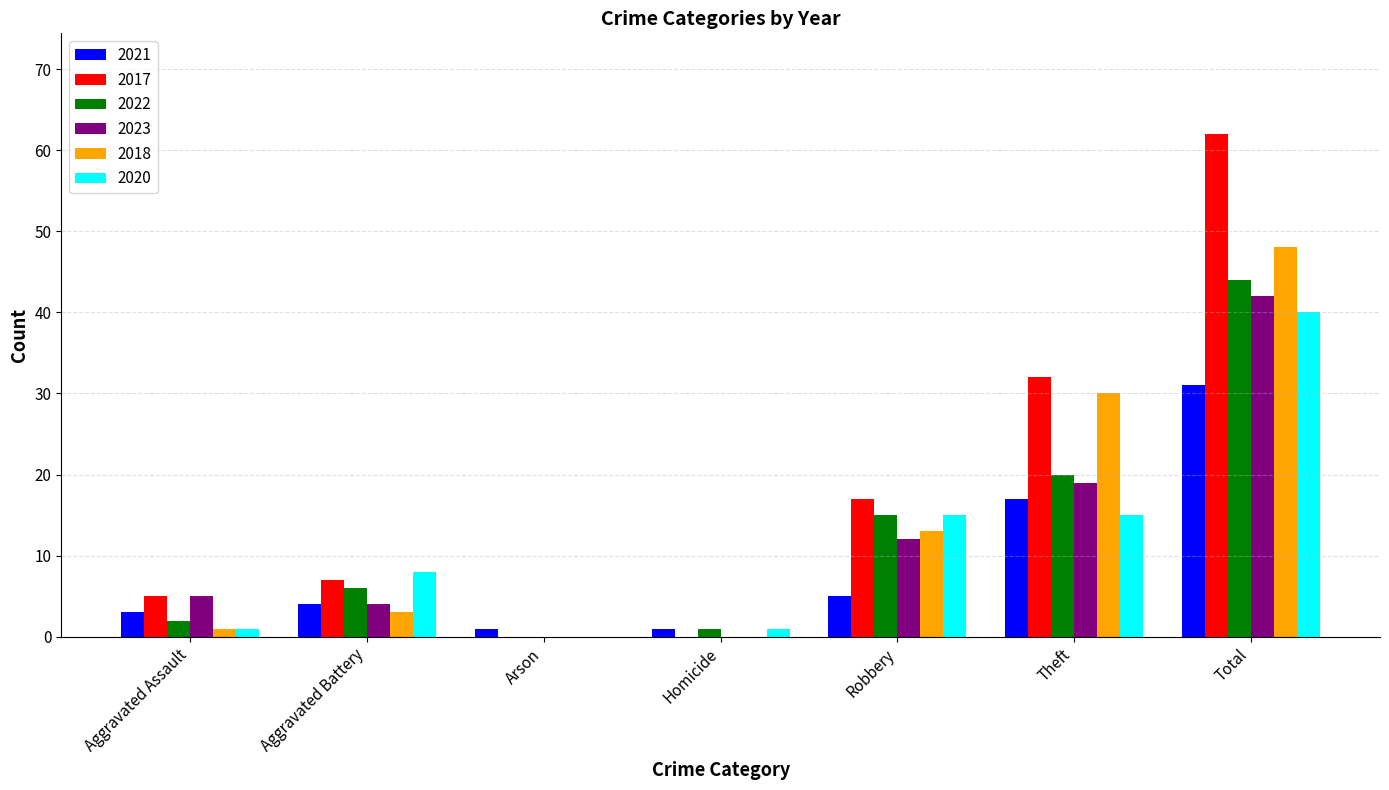

What is the total value across all series at Aggravated Battery?

32